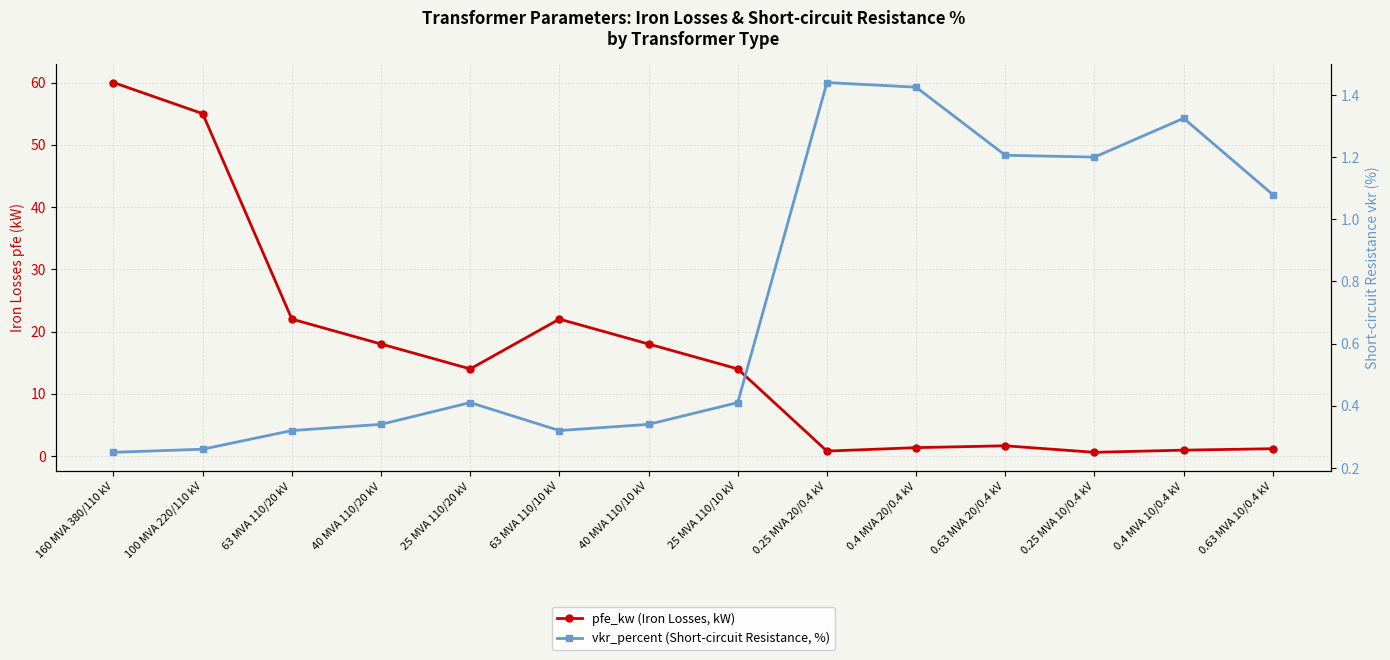

How many data points in pfe_kw (Iron Losses, kW) are less than 14?

6